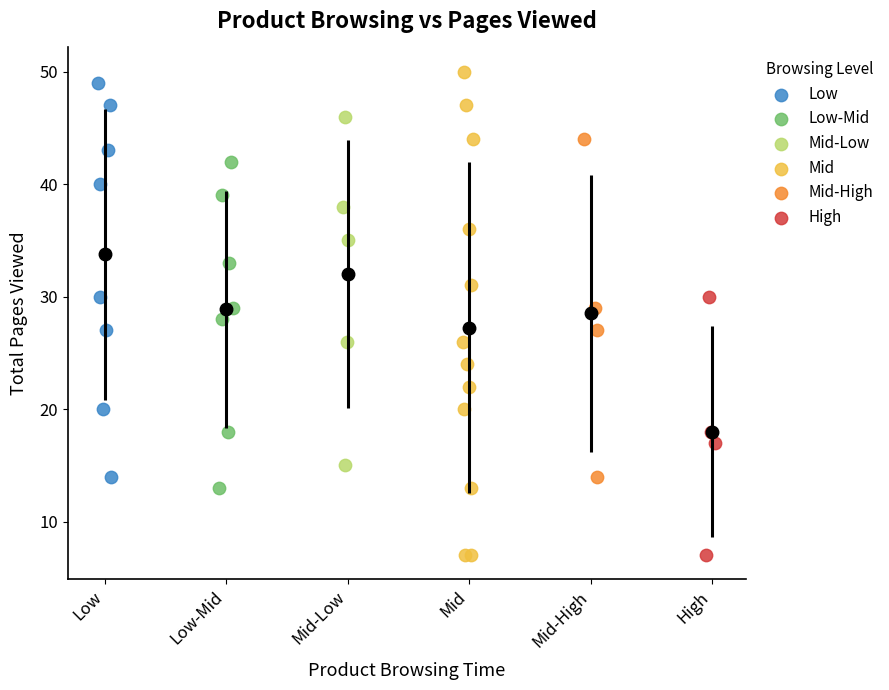

What are all the series names shown in the legend?

Low, Low-Mid, Mid-Low, Mid, Mid-High, High